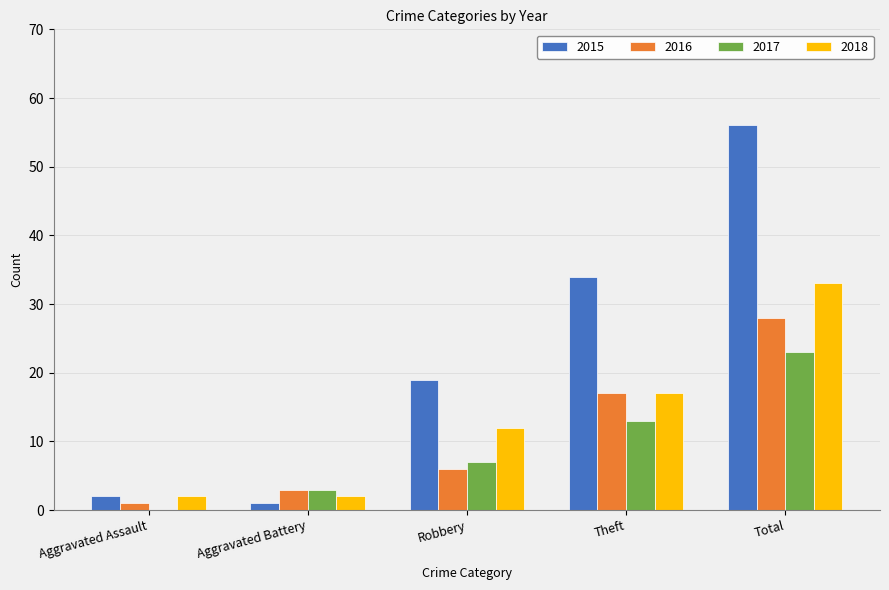

Reading left to right, what are all the values shown in this chart?

2015: Aggravated Assault=2	Aggravated Battery=1	Robbery=19	Theft=34	Total=56
2016: Aggravated Assault=1	Aggravated Battery=3	Robbery=6	Theft=17	Total=28
2017: Aggravated Assault=0	Aggravated Battery=3	Robbery=7	Theft=13	Total=23
2018: Aggravated Assault=2	Aggravated Battery=2	Robbery=12	Theft=17	Total=33